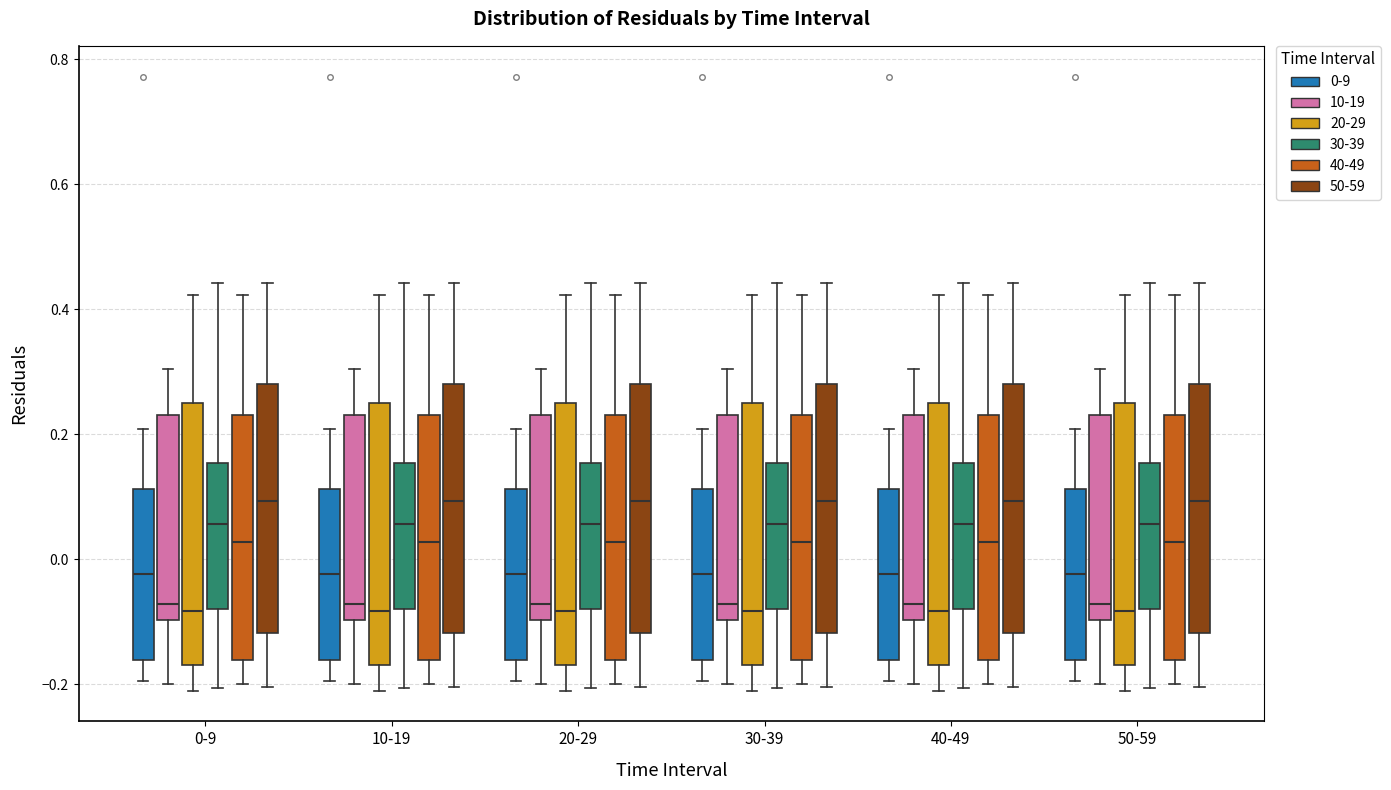

Reading left to right, transcribe this box plot: for each box, give where its median line is, the range the box spans, and where its two whiskers end, as read against the y-axis. The values are not printed on the chart, so give them approximately, as read against the axis.

0-9 (0-9): median -0.02, box -0.16 to 0.12, whiskers -0.20 to 0.20
0-9 (10-19): median -0.08, box -0.10 to 0.24, whiskers -0.20 to 0.30
0-9 (20-29): median -0.08, box -0.16 to 0.26, whiskers -0.20 to 0.42
0-9 (30-39): median 0.06, box -0.08 to 0.16, whiskers -0.20 to 0.44
0-9 (40-49): median 0.02, box -0.16 to 0.24, whiskers -0.20 to 0.42
0-9 (50-59): median 0.10, box -0.12 to 0.28, whiskers -0.20 to 0.44
10-19 (0-9): median -0.02, box -0.16 to 0.12, whiskers -0.20 to 0.20
10-19 (10-19): median -0.08, box -0.10 to 0.24, whiskers -0.20 to 0.30
10-19 (20-29): median -0.08, box -0.16 to 0.26, whiskers -0.20 to 0.42
10-19 (30-39): median 0.06, box -0.08 to 0.16, whiskers -0.20 to 0.44
10-19 (40-49): median 0.02, box -0.16 to 0.24, whiskers -0.20 to 0.42
10-19 (50-59): median 0.10, box -0.12 to 0.28, whiskers -0.20 to 0.44
20-29 (0-9): median -0.02, box -0.16 to 0.12, whiskers -0.20 to 0.20
20-29 (10-19): median -0.08, box -0.10 to 0.24, whiskers -0.20 to 0.30
20-29 (20-29): median -0.08, box -0.16 to 0.26, whiskers -0.20 to 0.42
20-29 (30-39): median 0.06, box -0.08 to 0.16, whiskers -0.20 to 0.44
20-29 (40-49): median 0.02, box -0.16 to 0.24, whiskers -0.20 to 0.42
20-29 (50-59): median 0.10, box -0.12 to 0.28, whiskers -0.20 to 0.44
30-39 (0-9): median -0.02, box -0.16 to 0.12, whiskers -0.20 to 0.20
30-39 (10-19): median -0.08, box -0.10 to 0.24, whiskers -0.20 to 0.30
30-39 (20-29): median -0.08, box -0.16 to 0.26, whiskers -0.20 to 0.42
30-39 (30-39): median 0.06, box -0.08 to 0.16, whiskers -0.20 to 0.44
30-39 (40-49): median 0.02, box -0.16 to 0.24, whiskers -0.20 to 0.42
30-39 (50-59): median 0.10, box -0.12 to 0.28, whiskers -0.20 to 0.44
40-49 (0-9): median -0.02, box -0.16 to 0.12, whiskers -0.20 to 0.20
40-49 (10-19): median -0.08, box -0.10 to 0.24, whiskers -0.20 to 0.30
40-49 (20-29): median -0.08, box -0.16 to 0.26, whiskers -0.20 to 0.42
40-49 (30-39): median 0.06, box -0.08 to 0.16, whiskers -0.20 to 0.44
40-49 (40-49): median 0.02, box -0.16 to 0.24, whiskers -0.20 to 0.42
40-49 (50-59): median 0.10, box -0.12 to 0.28, whiskers -0.20 to 0.44
50-59 (0-9): median -0.02, box -0.16 to 0.12, whiskers -0.20 to 0.20
50-59 (10-19): median -0.08, box -0.10 to 0.24, whiskers -0.20 to 0.30
50-59 (20-29): median -0.08, box -0.16 to 0.26, whiskers -0.20 to 0.42
50-59 (30-39): median 0.06, box -0.08 to 0.16, whiskers -0.20 to 0.44
50-59 (40-49): median 0.02, box -0.16 to 0.24, whiskers -0.20 to 0.42
50-59 (50-59): median 0.10, box -0.12 to 0.28, whiskers -0.20 to 0.44